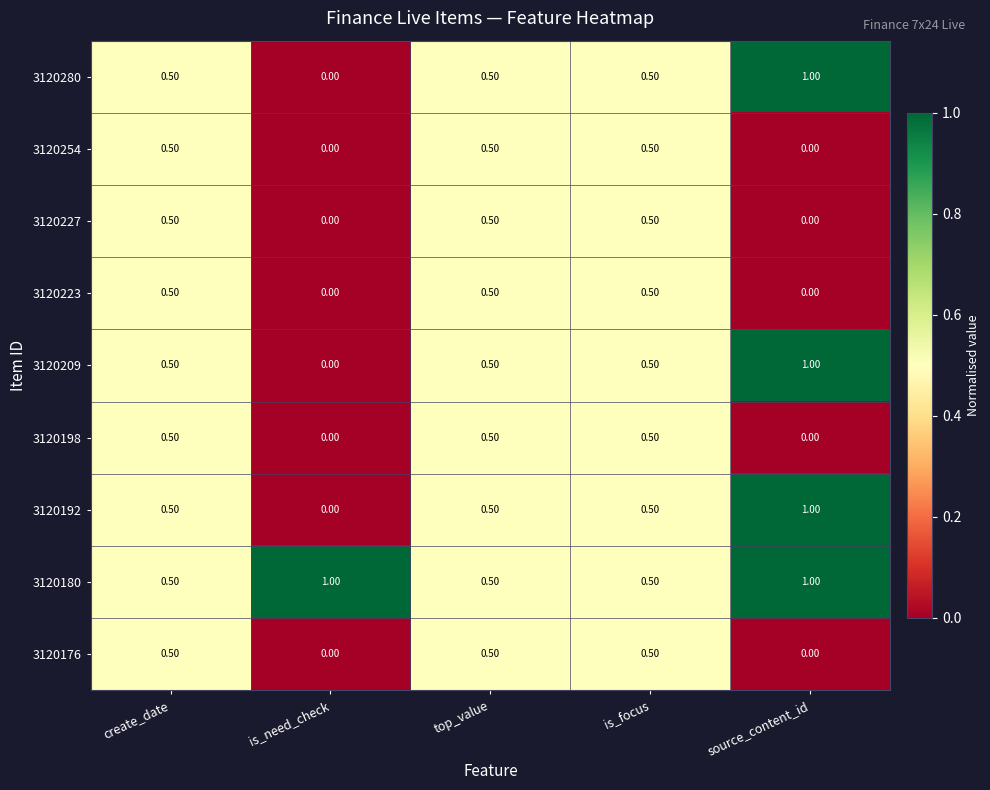

What is the sum of the 3120223 values at is_need_check and create_date?

0.5